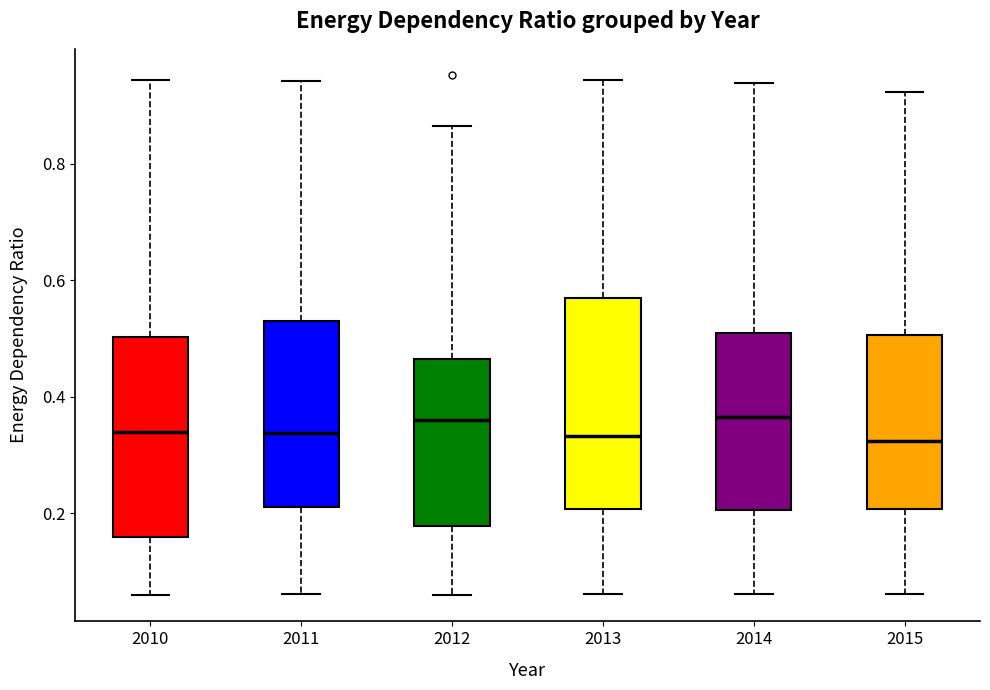

Reading left to right, read every box against the y-axis: the position of its median line, the range the box covers, and the ends of its whiskers. The values are not printed on the chart, so give them approximately, as read against the axis.

2010: median 0.34, box 0.16 to 0.50, whiskers 0.06 to 0.94
2011: median 0.34, box 0.22 to 0.54, whiskers 0.06 to 0.94
2012: median 0.36, box 0.18 to 0.46, whiskers 0.06 to 0.86
2013: median 0.34, box 0.20 to 0.58, whiskers 0.06 to 0.94
2014: median 0.36, box 0.20 to 0.50, whiskers 0.06 to 0.94
2015: median 0.32, box 0.20 to 0.50, whiskers 0.06 to 0.92